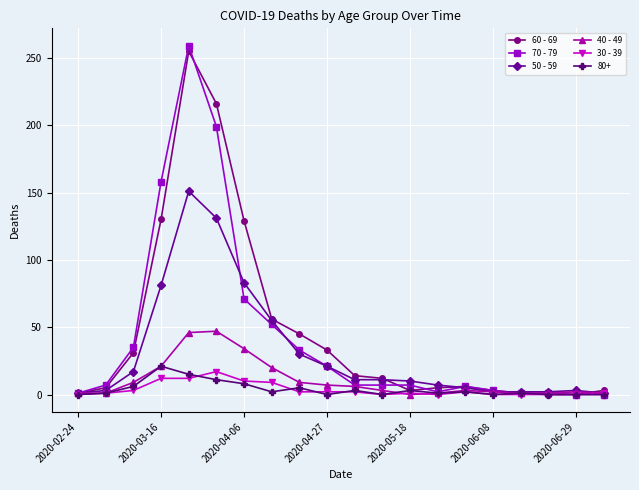

True or false: 30 - 39 has more than 0 interior local peaks.

True